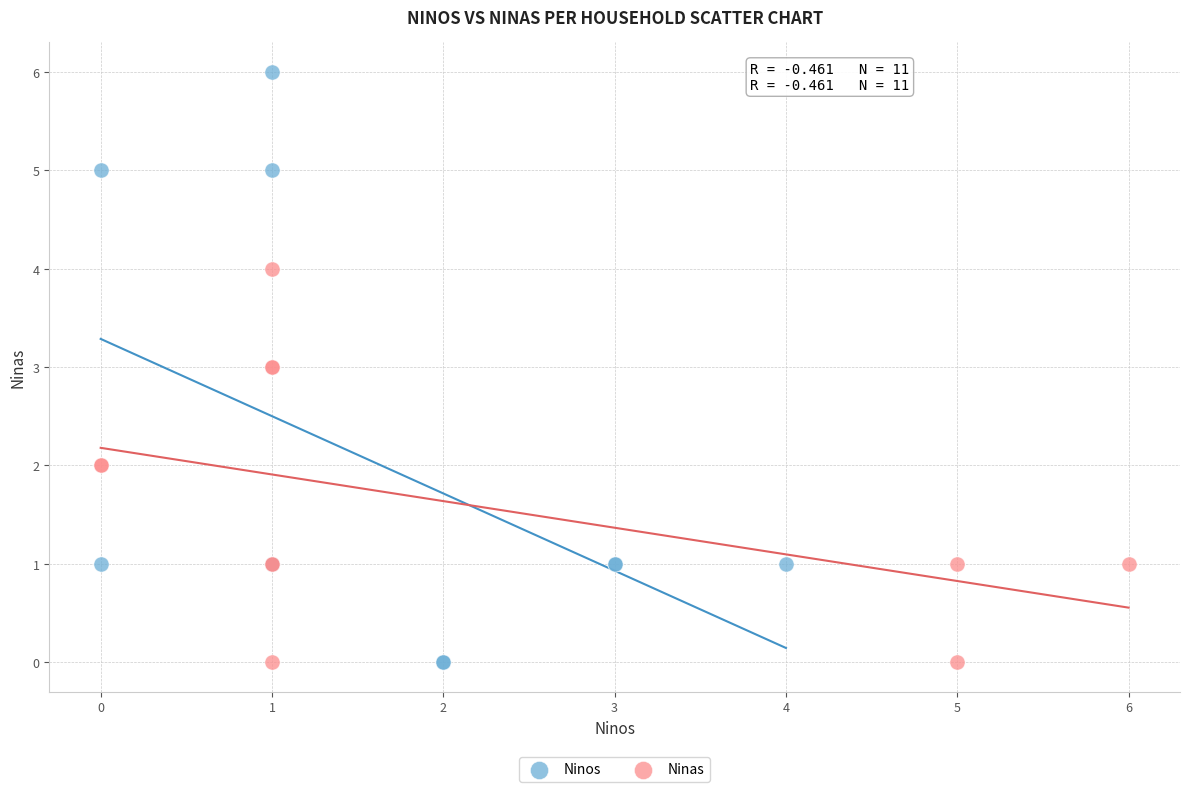

Which series reaches the maximum Y coordinate?

Ninos